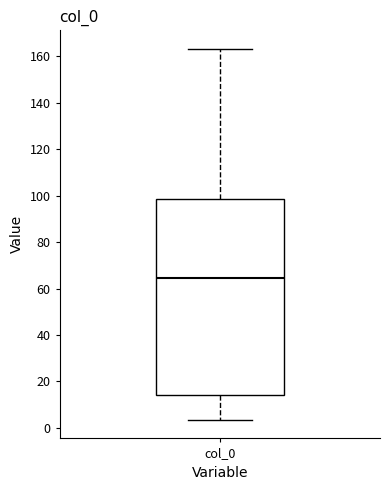

Transcribe this box plot: give where the median line is, the range the box spans, and where the two whiskers end, as read against the y-axis. The values are not printed on the chart, so give them approximately, as read against the axis.

median 64, box 14 to 98, whiskers 4 to 164